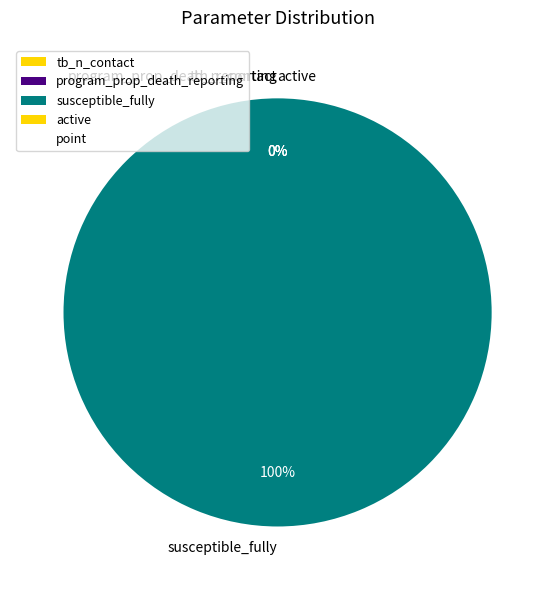

Do susceptible_fully and tb_n_contact together represent more than half of the pie?

Yes